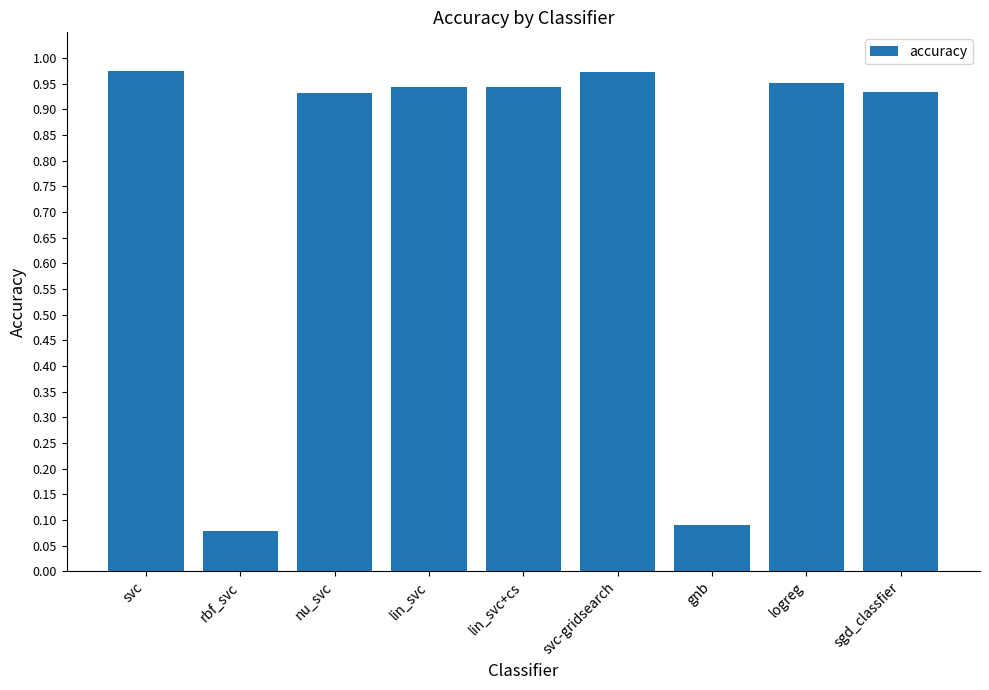

What is the label of the 5th bar from the right?

lin_svc+cs